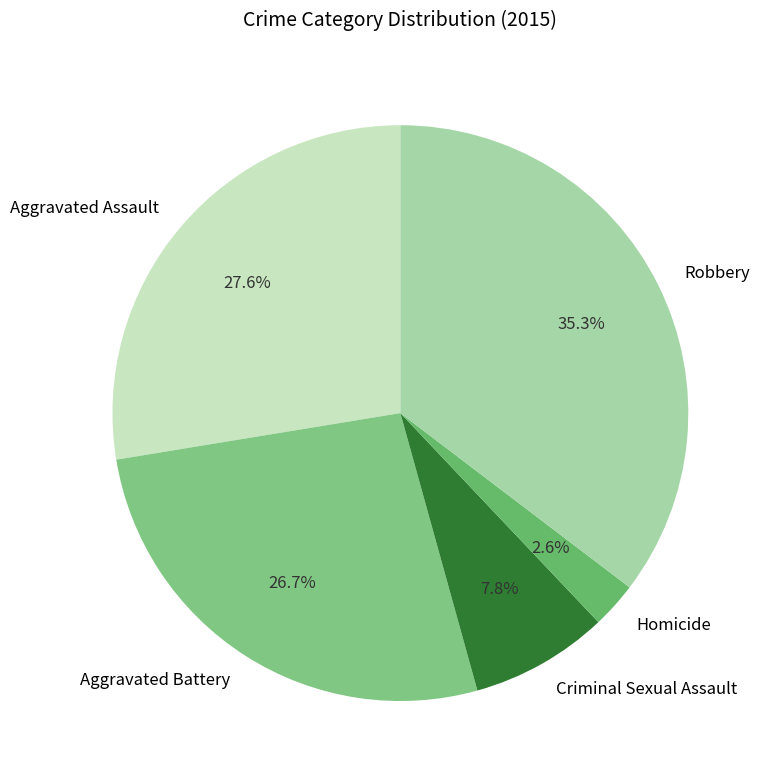

How many segments does this pie chart have?

5